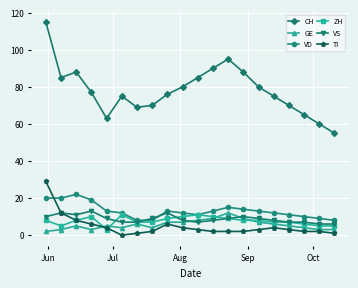

True or false: TI has more than 0 interior local peaks.

True